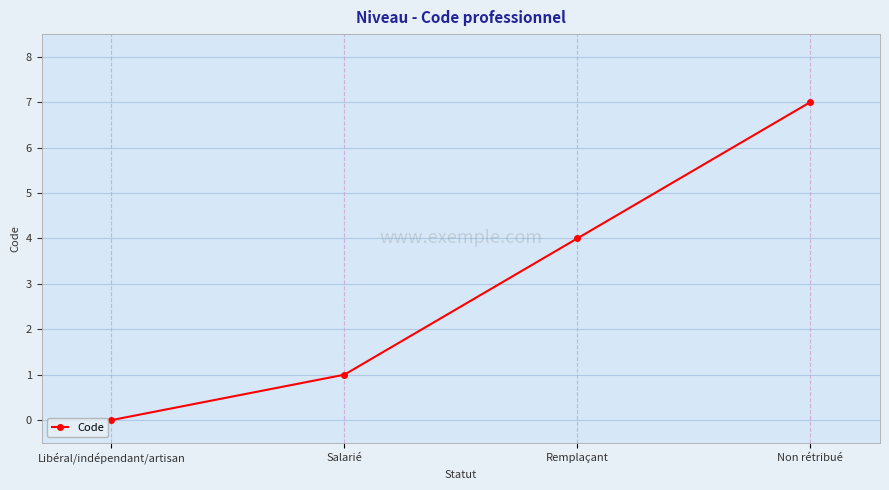

Is it true that the value at Non rétribué is 12?

False